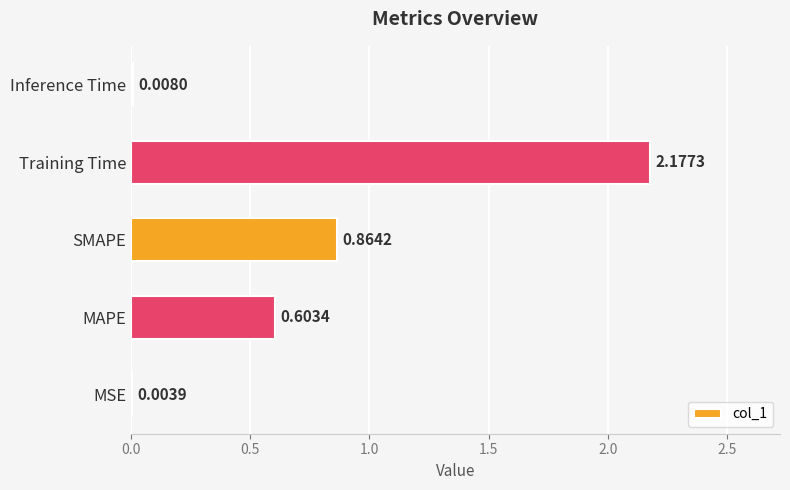

What is the sum of all values?

3.7